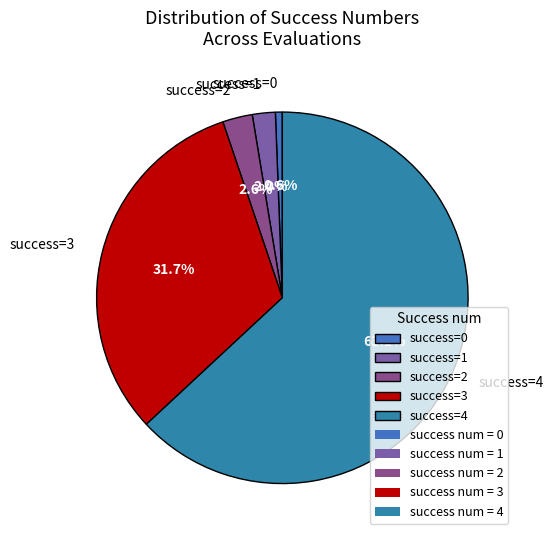

To the nearest percent, what is the difference between the largest and smallest slice percentages?

62%